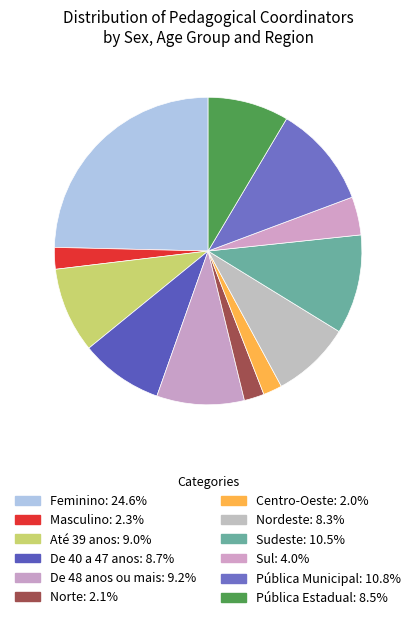

Does Pública Estadual account for over 50% of the chart?

No